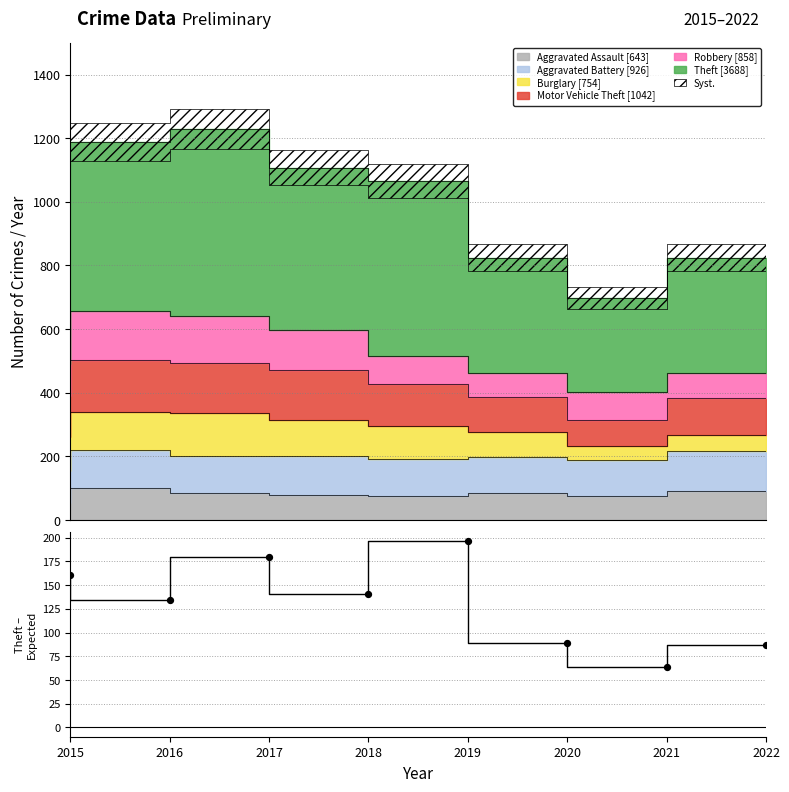

What is the change in value from 2018 to 2020?

-52.0